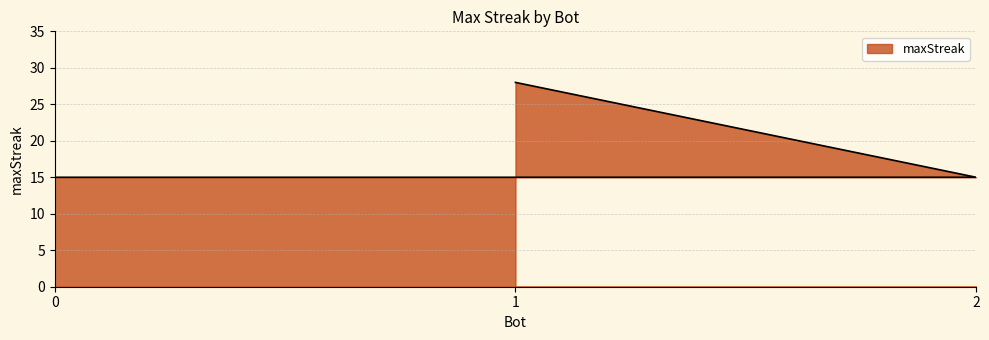

Read the value at 2, to the nearest 10.

20